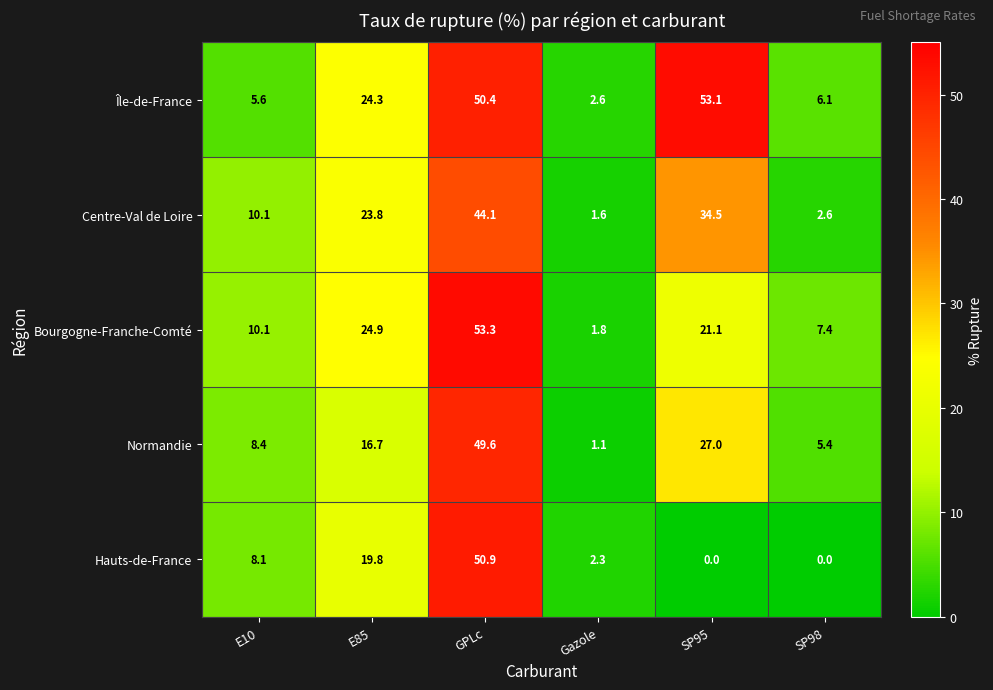

The Bourgogne-Franche-Comté series shows 53.3 at GPLc. True or false?

True